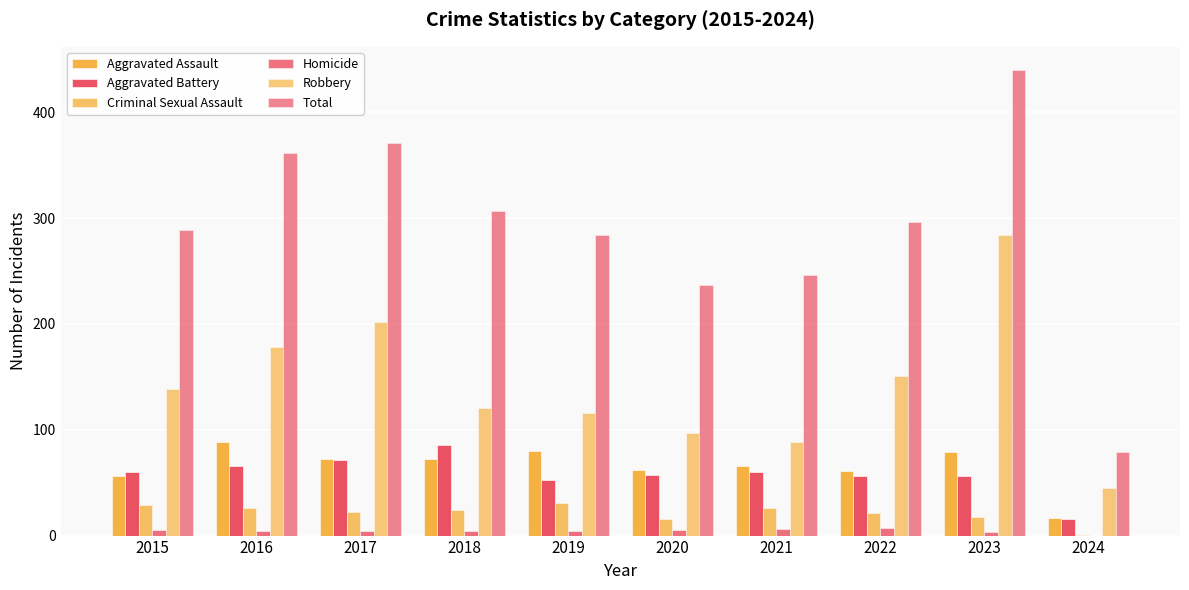

Count the number of categories in the chart.

10